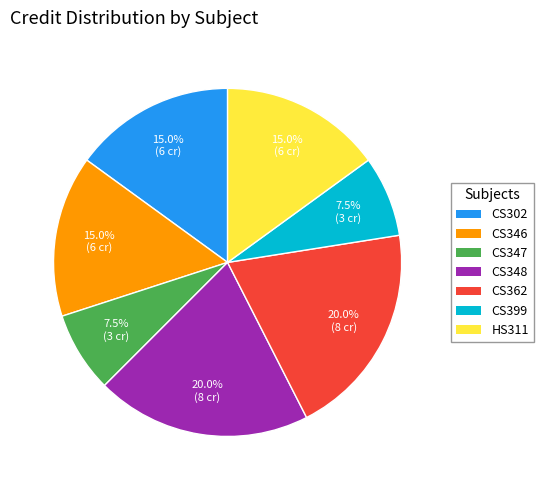

Approximately how many times larger is the value at CS399 compared to CS347?

1.0